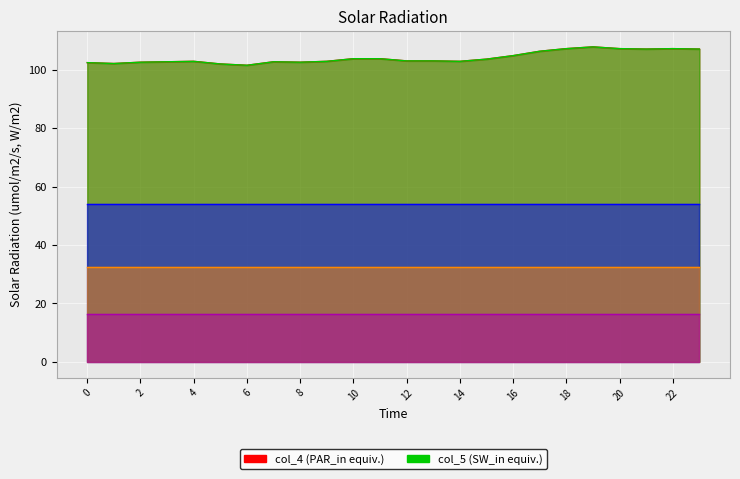

What is the average value of the col_4 series?

104.1